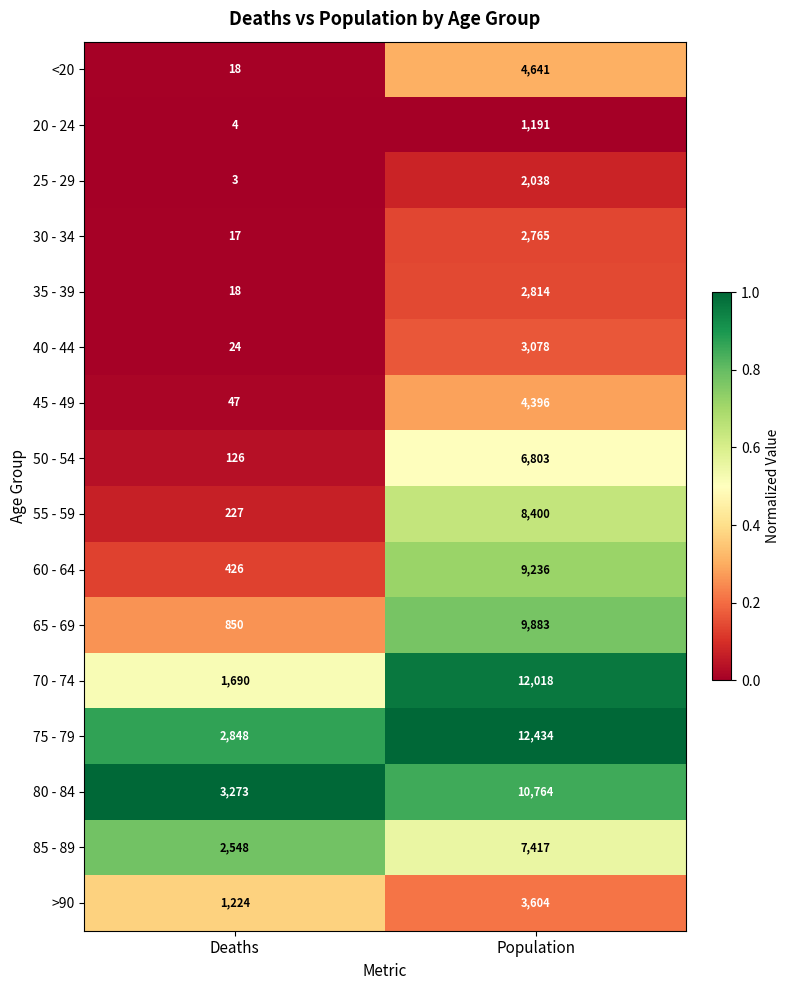

Count the number of data series in this chart.

16